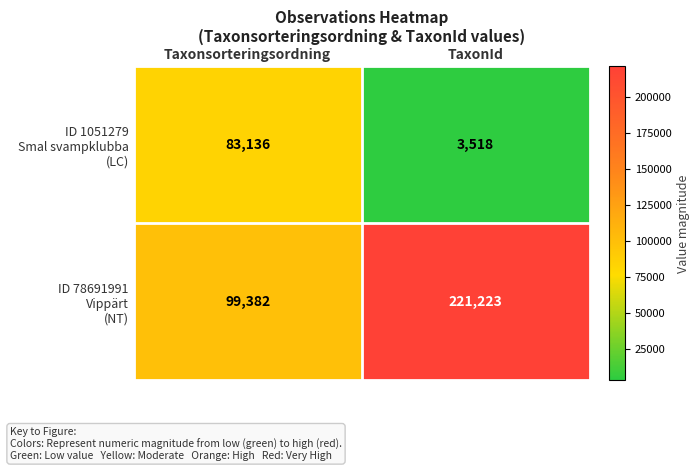

Count the number of data series in this chart.

2